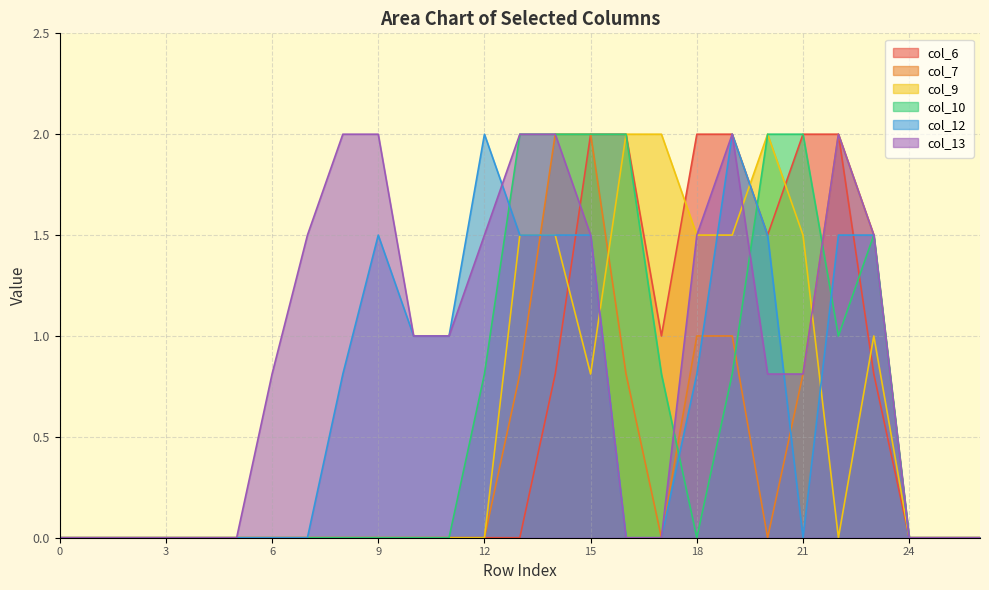

True or false: col_12 has more than 0 points higher than both neighbors.

True